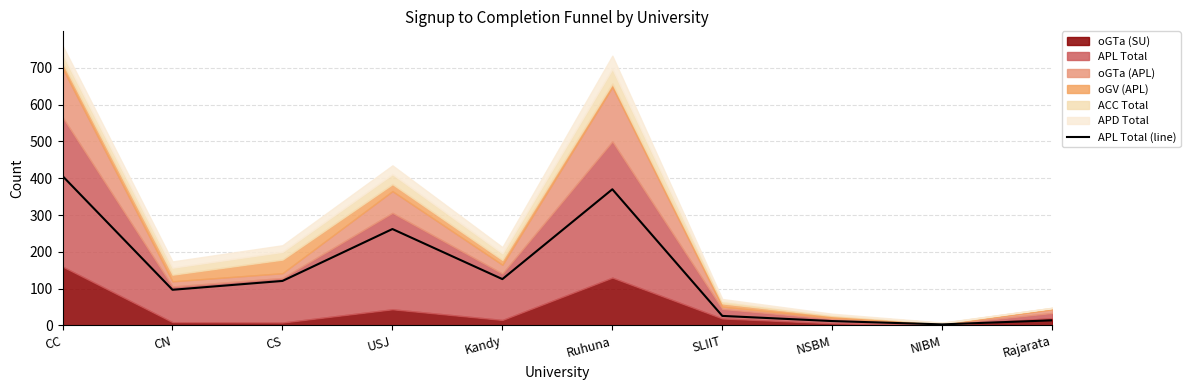

The chart shows a value of 66 at USJ. True or false?

False